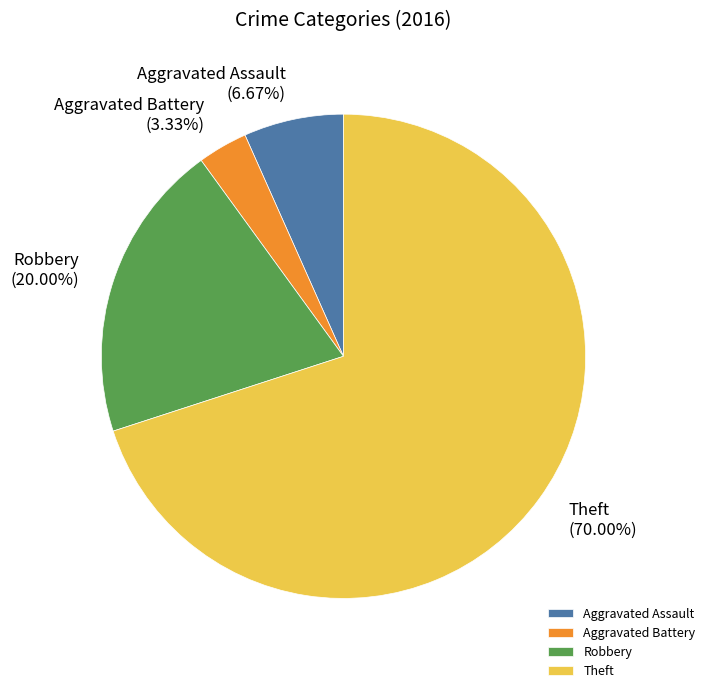

What is the largest slice in the pie chart?

Theft